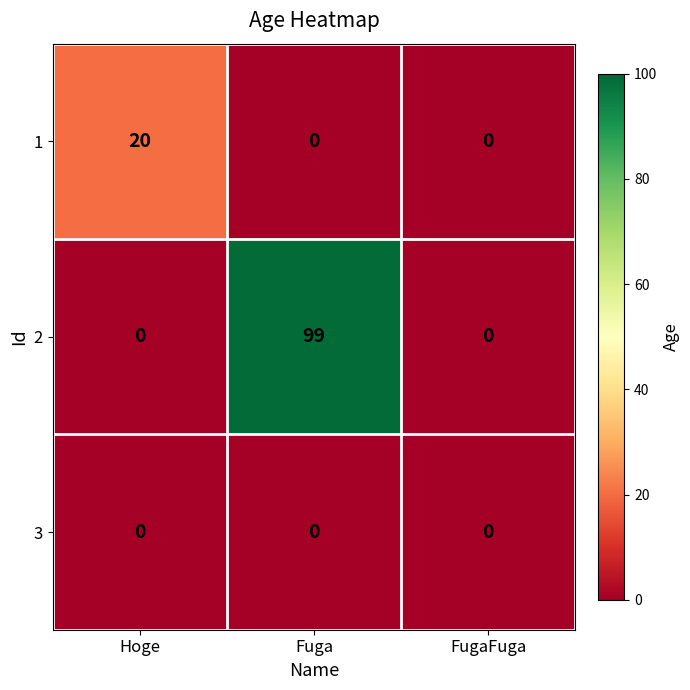

What is the difference between the highest and lowest values at Hoge?

20